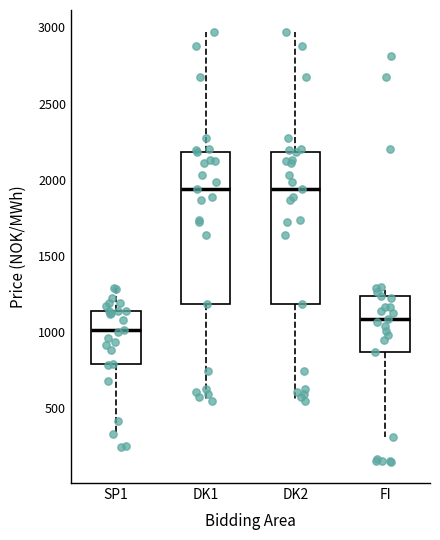

Reading left to right, transcribe this box plot: for each box, give where its median line is, the range the box spans, and where its two whiskers end, as read against the y-axis. The values are not printed on the chart, so give them approximately, as read against the axis.

SP1: median 1000, box 800 to 1150, whiskers 350 to 1300
DK1: median 1950, box 1200 to 2200, whiskers 550 to 2950
DK2: median 1950, box 1200 to 2200, whiskers 550 to 2950
FI: median 1100, box 850 to 1250, whiskers 300 to 1300